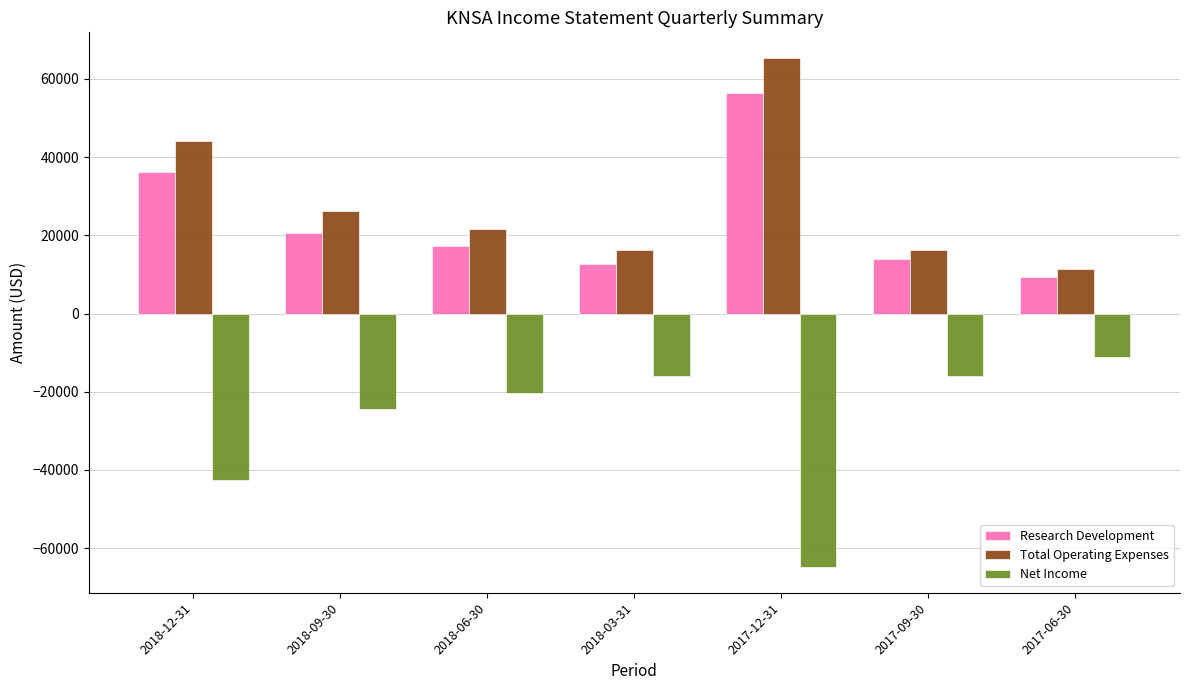

How many bars are there in total?

21